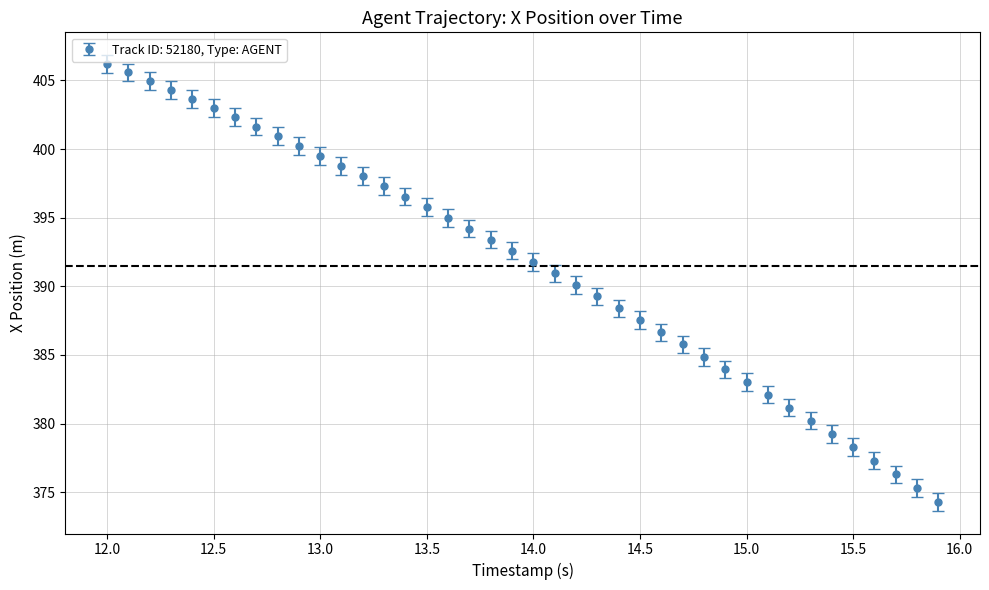

What is the difference between the maximum and minimum values?

31.9